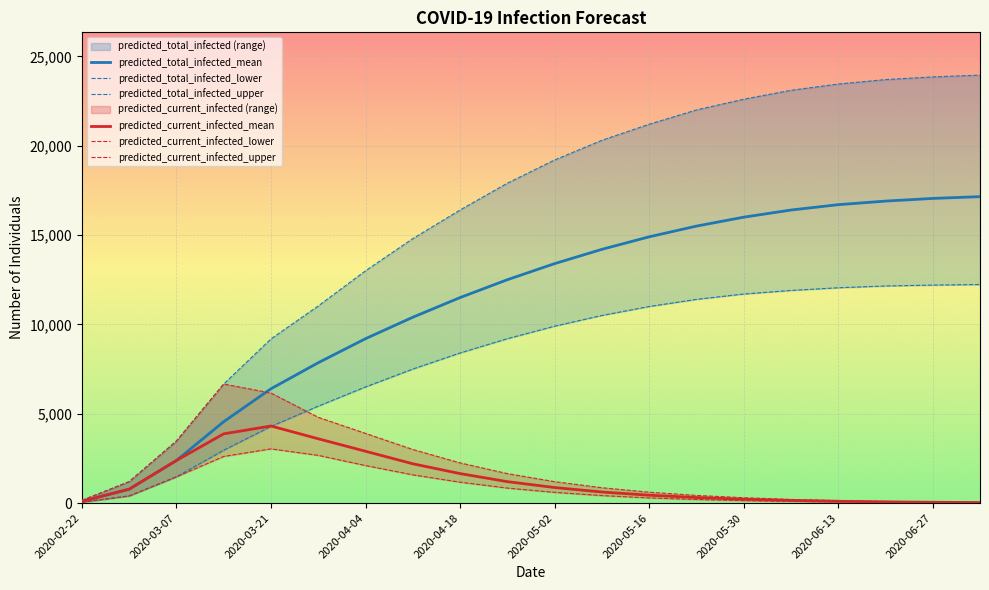

Is this an area chart (filled region under the line)?

No